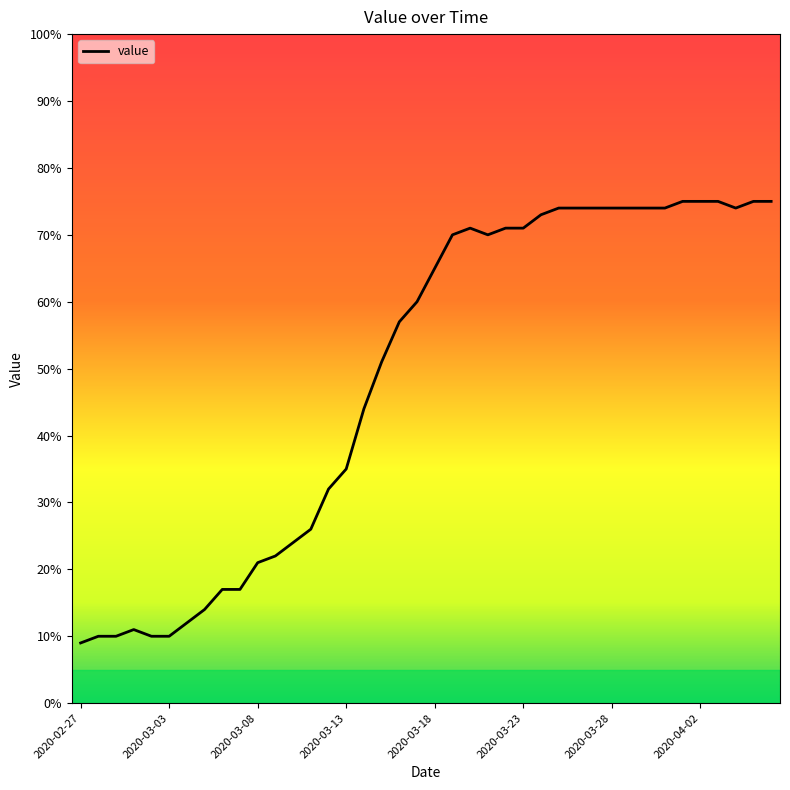

Does the chart display data point markers on the line(s)?

No